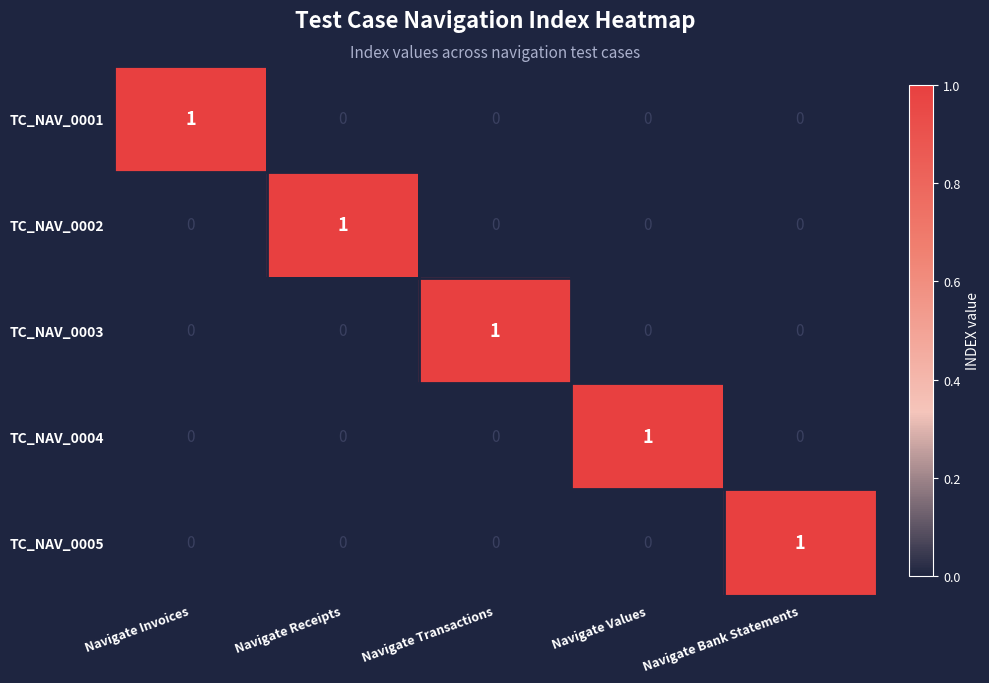

How many TC_NAV_0003 values are between 0 and 1?

5